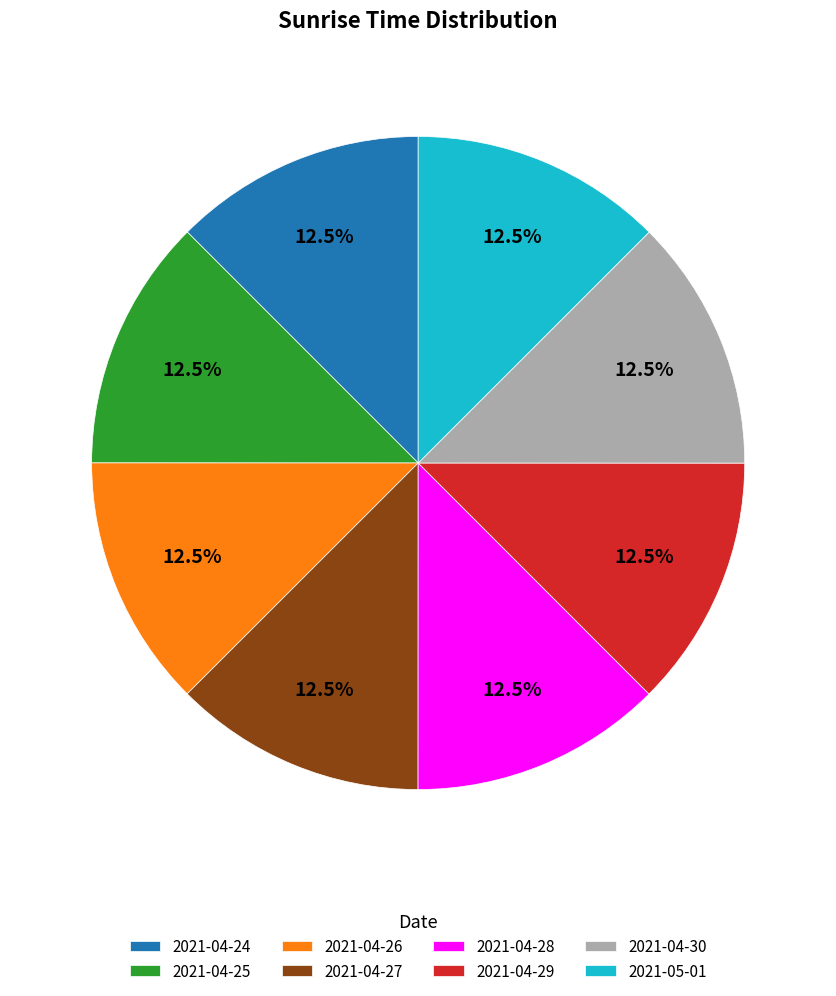

What is the ratio of the value at 2021-04-24 to the value at 2021-05-01?

1.0